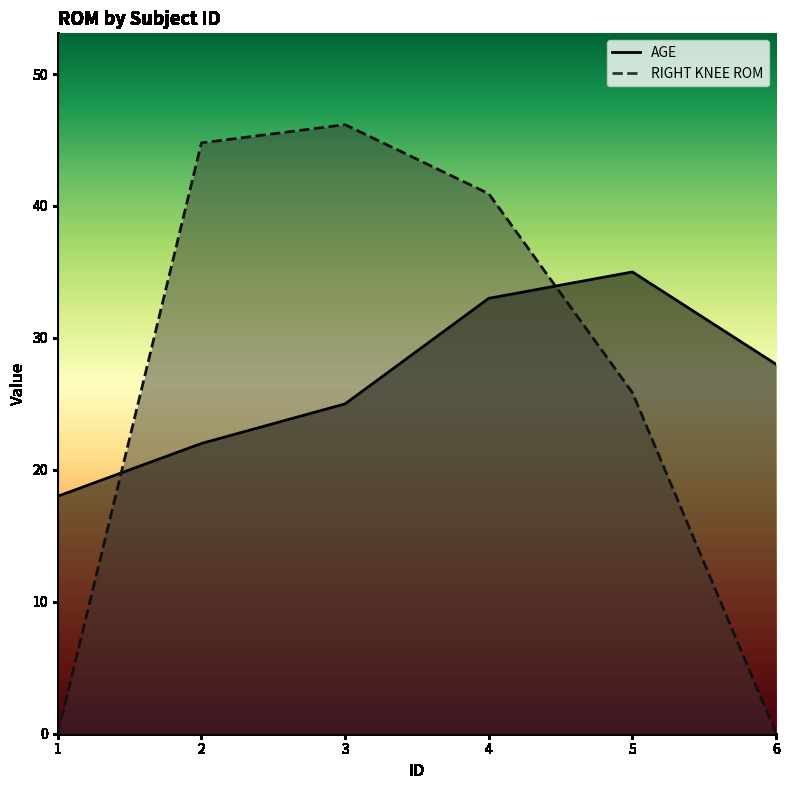

What is the difference between the maximum and minimum values in the AGE series?

17.0